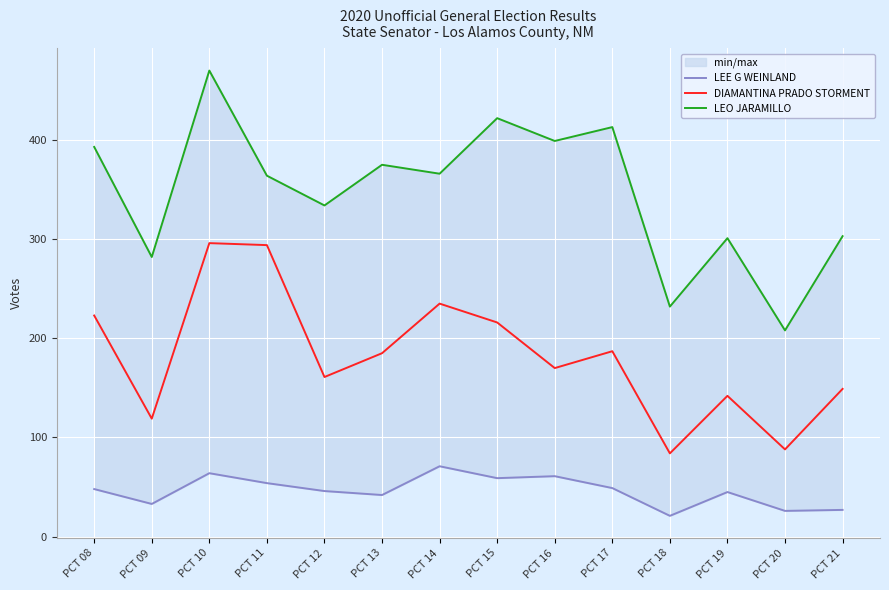

True or false: DIAMANTINA PRADO STORMENT and LEE G WEINLAND cross at least once.

False